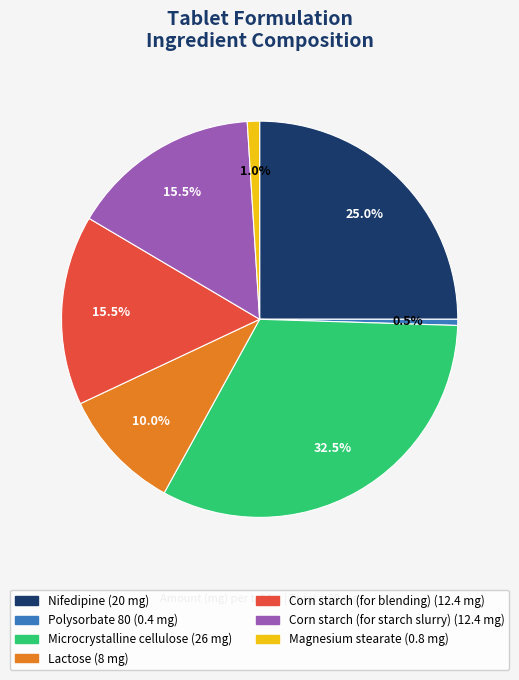

Is there a majority slice in this chart?

No